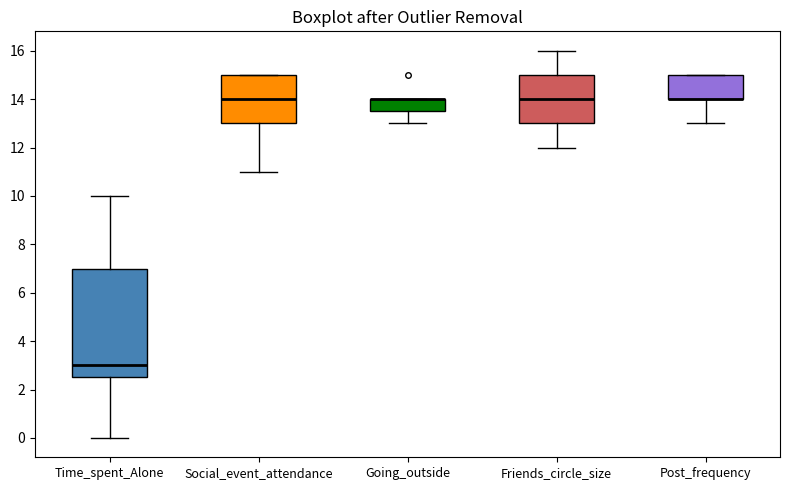

Which box is the tallest, from its lower edge to its upper edge?

Time_spent_Alone